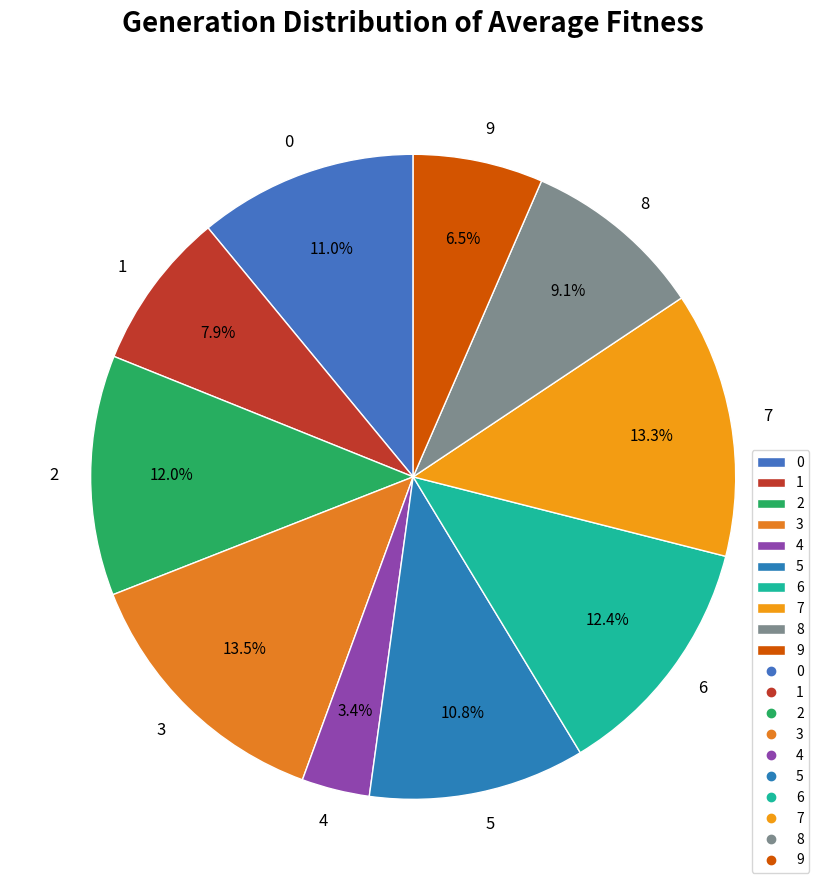

How many segments does this pie chart have?

10